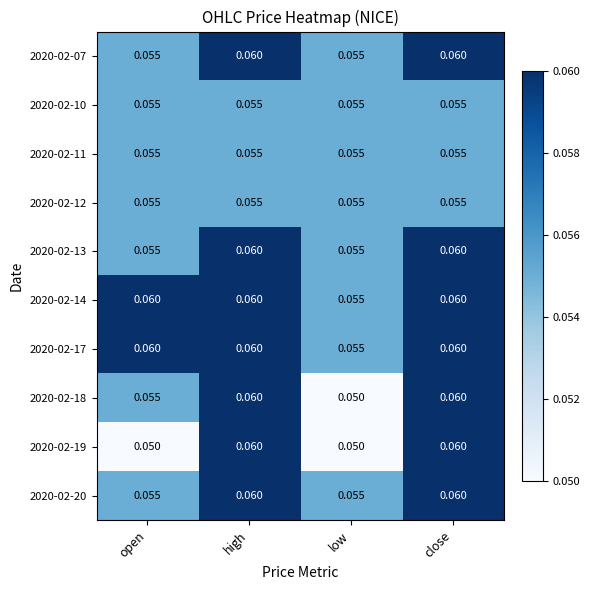

Is the value of 2020-02-07 at close greater than the value of 2020-02-11 at low?

Yes